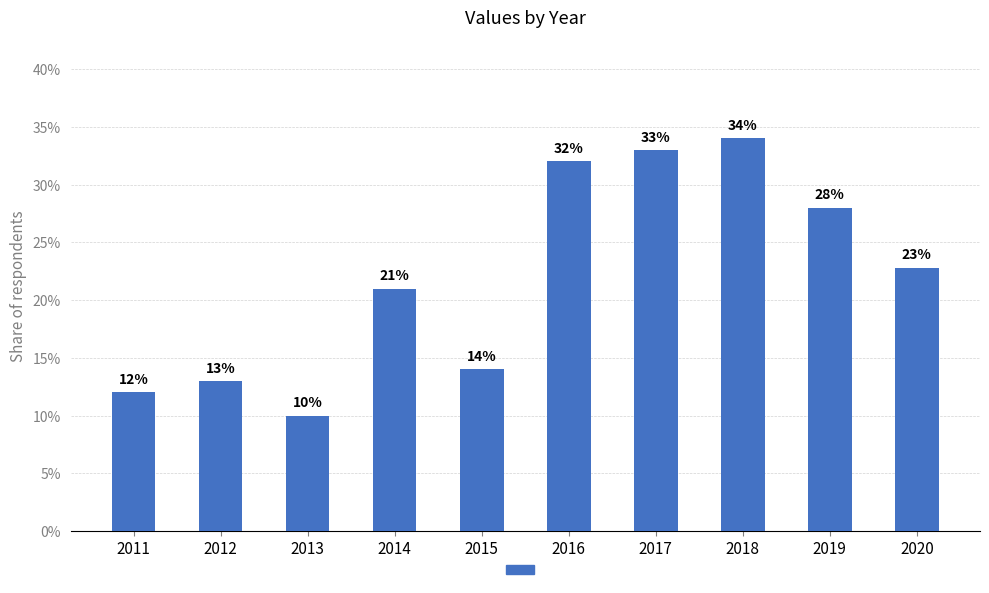

At which label is the value closest to 0?

2013